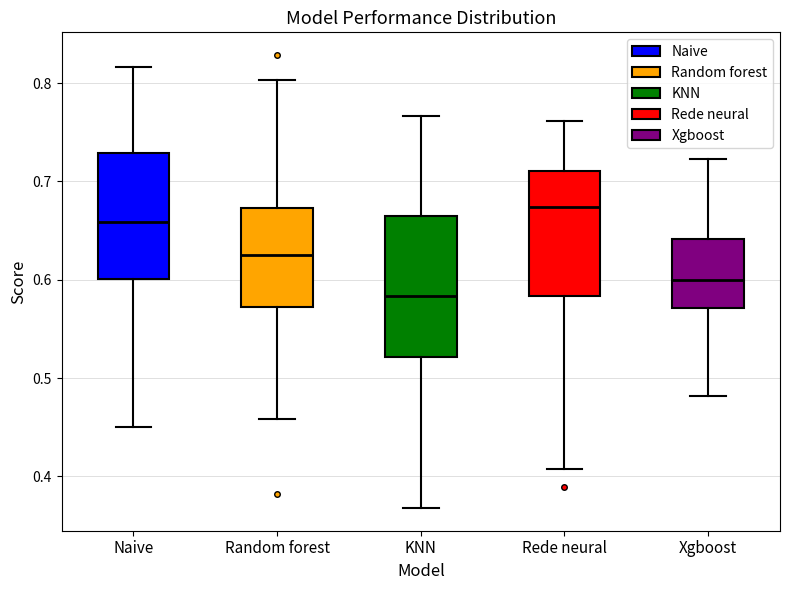

Comparing the boxes themselves (not the whiskers), which one is the tallest?

KNN